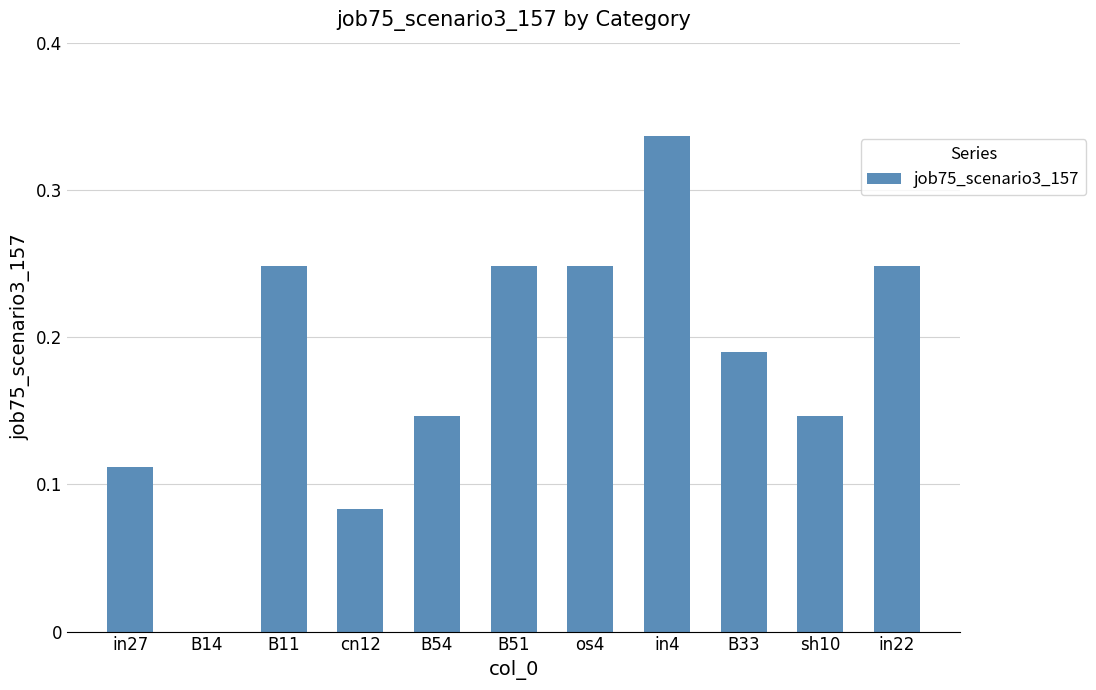

True or false: the data shows 0.1 at in4.

False